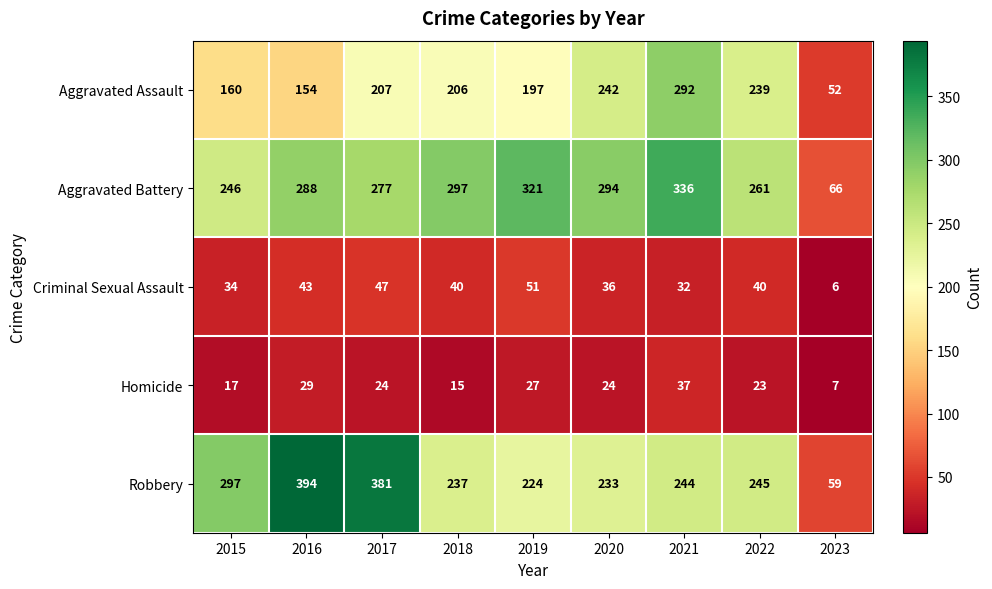

What is the smallest value displayed?

6